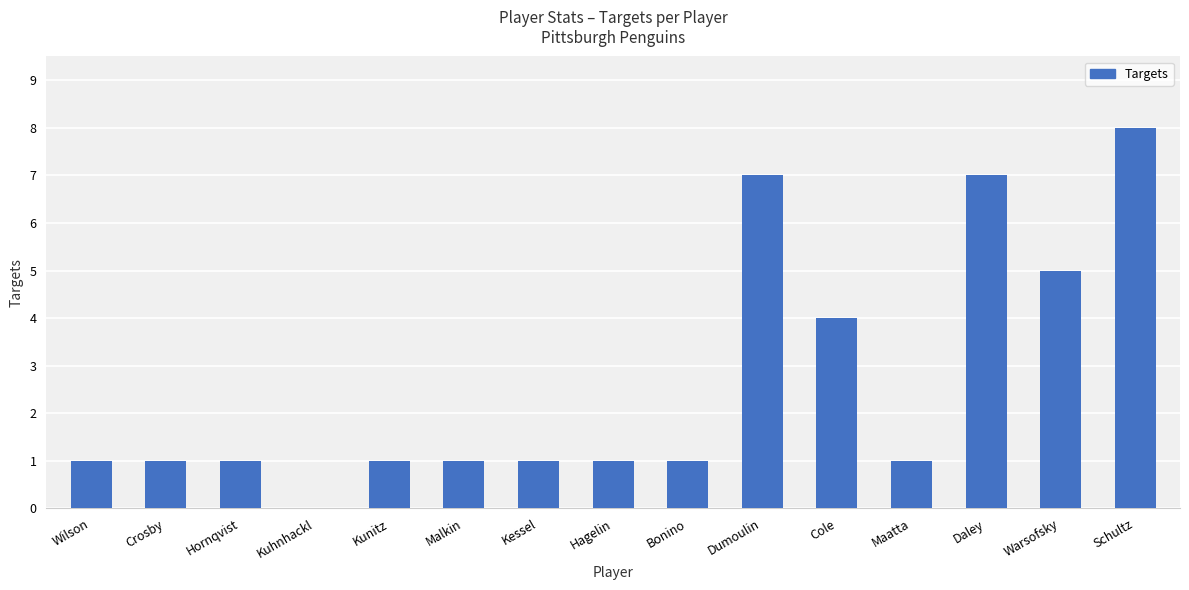

How many distinct data groups are displayed?

1